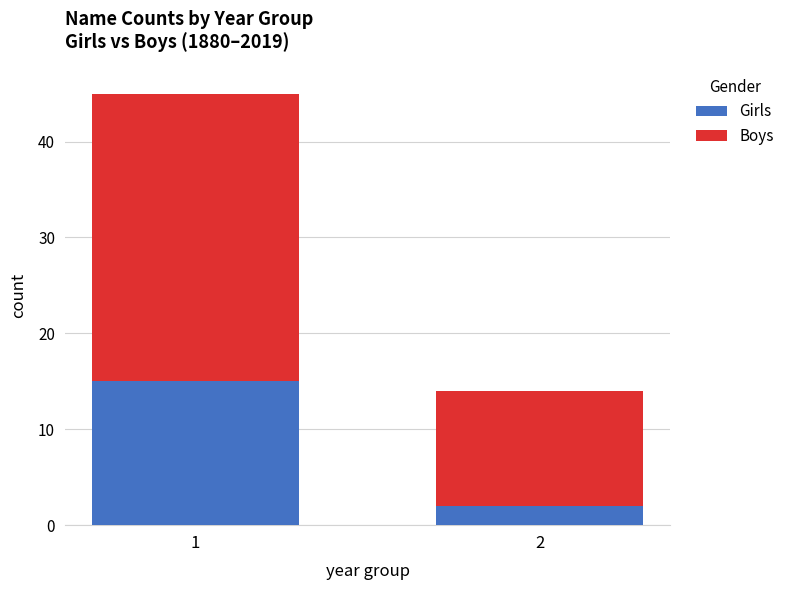

Reading left to right, list the values for the Girls series.

1=15	2=2